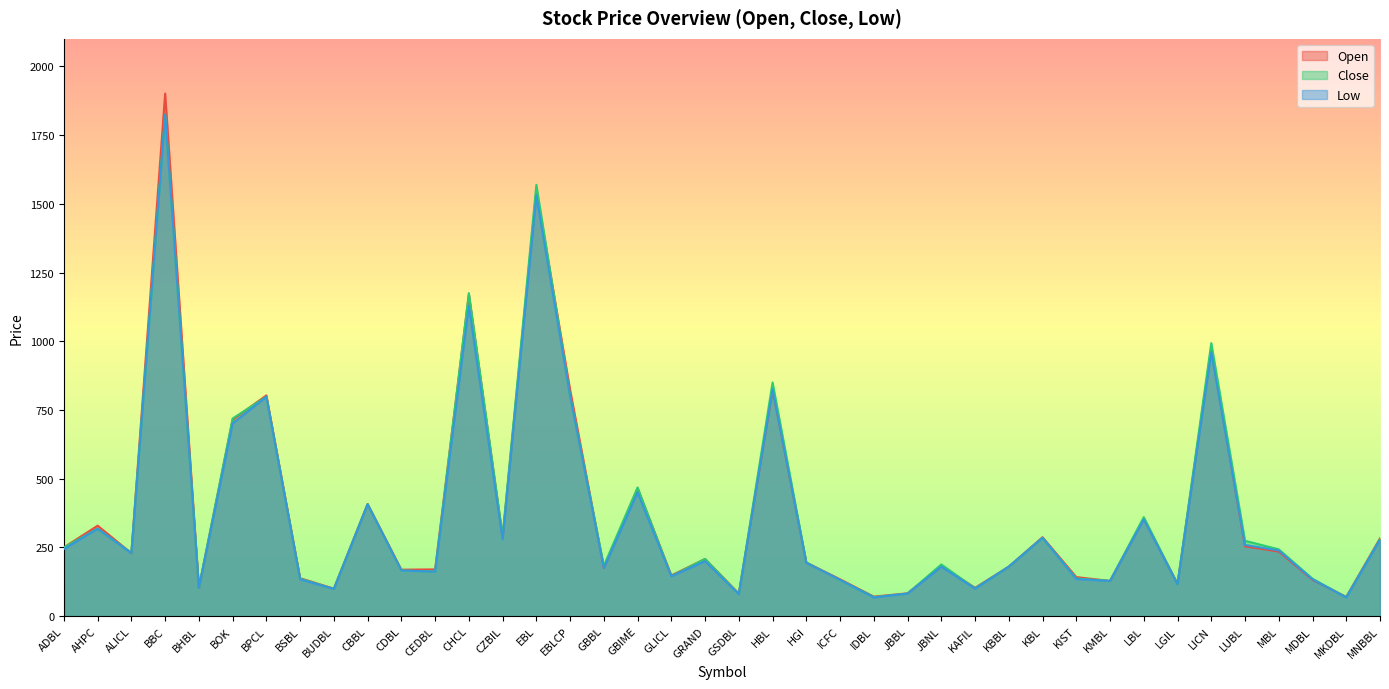

Which series has the widest spread of values?

Open